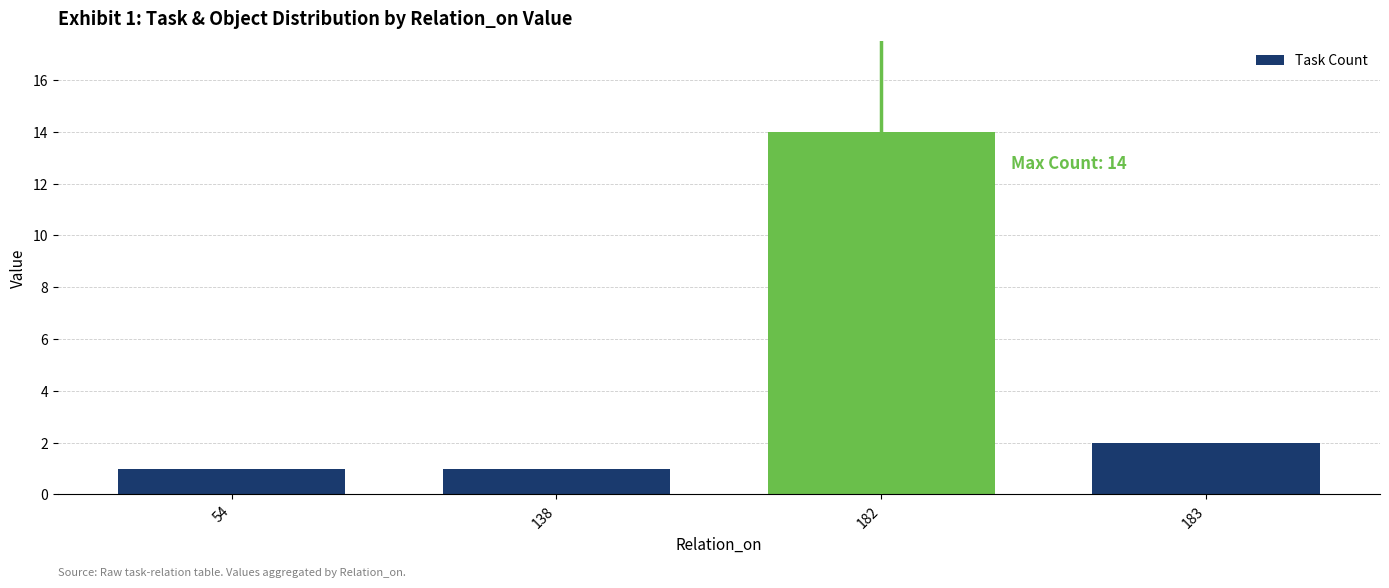

What is the difference between the maximum and minimum values?

13